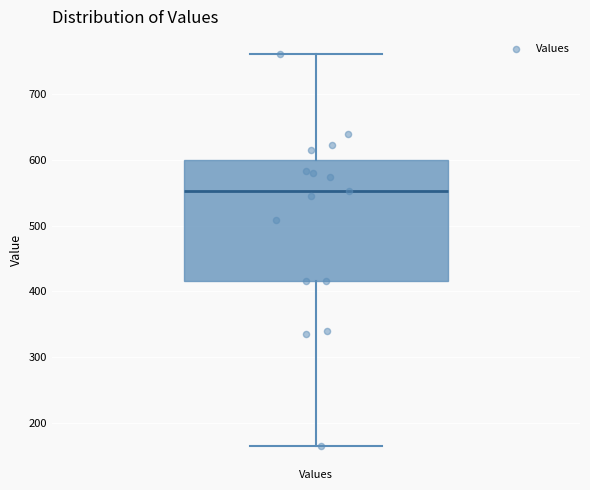

Where does the upper whisker of the box for Values end on the y-axis? The values are not printed on the chart, so give them approximately, as read against the axis.

760